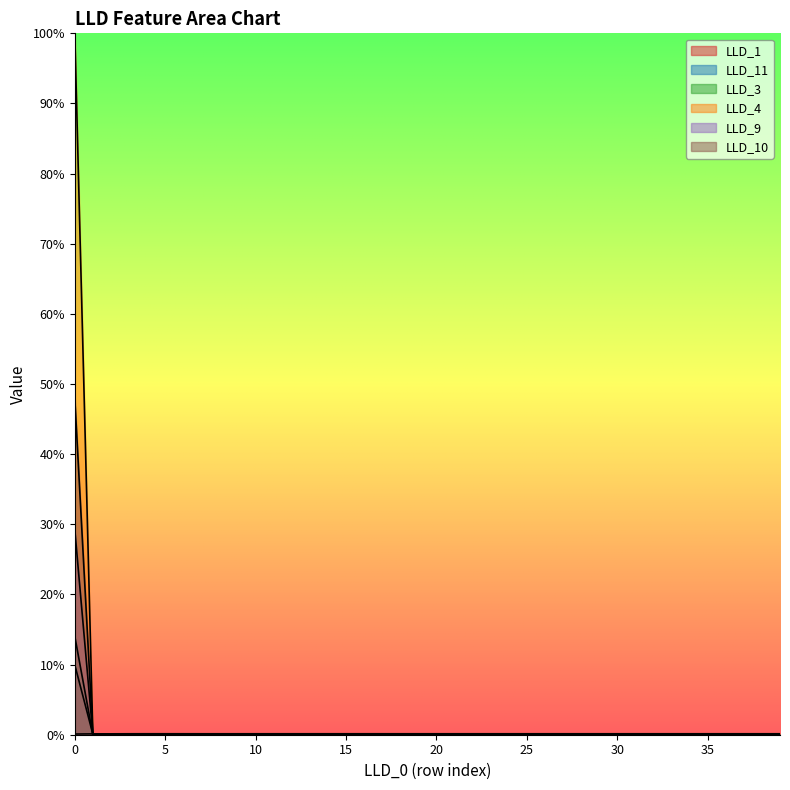

Reading left to right, transcribe all the data shown in this chart.

LLD_1: 0=0.0	1=0.0	2=0.0	3=0.0	4=0.0	5=0.0	6=0.0	7=0.0	8=0.0	9=0.0	10=0.0	11=0.0	12=0.0	13=0.0	14=0.0	15=0.0	16=0.0	17=0.0	18=0.0	19=0.0	20=0.0	21=0.0	22=0.0	23=0.0	24=0.0	25=0.0	26=0.0	27=0.0	28=0.0	29=0.0	30=0.0	31=0.0	32=0.0	33=0.0	34=0.0	35=0.0	36=0.0	37=0.0	38=0.0	39=0.0
LLD_11: 0=0.1	1=0.0	2=0.0	3=0.0	4=0.0	5=0.0	6=0.0	7=0.0	8=0.0	9=0.0	10=0.0	11=0.0	12=0.0	13=0.0	14=0.0	15=0.0	16=0.0	17=0.0	18=0.0	19=0.0	20=0.0	21=0.0	22=0.0	23=0.0	24=0.0	25=0.0	26=0.0	27=0.0	28=0.0	29=0.0	30=0.0	31=0.0	32=0.0	33=0.0	34=0.0	35=0.0	36=0.0	37=0.0	38=0.0	39=0.0
LLD_3: 0=0.1	1=0.0	2=0.0	3=0.0	4=0.0	5=0.0	6=0.0	7=0.0	8=0.0	9=0.0	10=0.0	11=0.0	12=0.0	13=0.0	14=0.0	15=0.0	16=0.0	17=0.0	18=0.0	19=0.0	20=0.0	21=0.0	22=0.0	23=0.0	24=0.0	25=0.0	26=0.0	27=0.0	28=0.0	29=0.0	30=0.0	31=0.0	32=0.0	33=0.0	34=0.0	35=0.0	36=0.0	37=0.0	38=0.0	39=0.0
LLD_4: 0=1.0	1=0.0	2=0.0	3=0.0	4=0.0	5=0.0	6=0.0	7=0.0	8=0.0	9=0.0	10=0.0	11=0.0	12=0.0	13=0.0	14=0.0	15=0.0	16=0.0	17=0.0	18=0.0	19=0.0	20=0.0	21=0.0	22=0.0	23=0.0	24=0.0	25=0.0	26=0.0	27=0.0	28=0.0	29=0.0	30=0.0	31=0.0	32=0.0	33=0.0	34=0.0	35=0.0	36=0.0	37=0.0	38=0.0	39=0.0
LLD_9: 0=0.3	1=0.0	2=0.0	3=0.0	4=0.0	5=0.0	6=0.0	7=0.0	8=0.0	9=0.0	10=0.0	11=0.0	12=0.0	13=0.0	14=0.0	15=0.0	16=0.0	17=0.0	18=0.0	19=0.0	20=0.0	21=0.0	22=0.0	23=0.0	24=0.0	25=0.0	26=0.0	27=0.0	28=0.0	29=0.0	30=0.0	31=0.0	32=0.0	33=0.0	34=0.0	35=0.0	36=0.0	37=0.0	38=0.0	39=0.0
LLD_10: 0=0.5	1=0.0	2=0.0	3=0.0	4=0.0	5=0.0	6=0.0	7=0.0	8=0.0	9=0.0	10=0.0	11=0.0	12=0.0	13=0.0	14=0.0	15=0.0	16=0.0	17=0.0	18=0.0	19=0.0	20=0.0	21=0.0	22=0.0	23=0.0	24=0.0	25=0.0	26=0.0	27=0.0	28=0.0	29=0.0	30=0.0	31=0.0	32=0.0	33=0.0	34=0.0	35=0.0	36=0.0	37=0.0	38=0.0	39=0.0